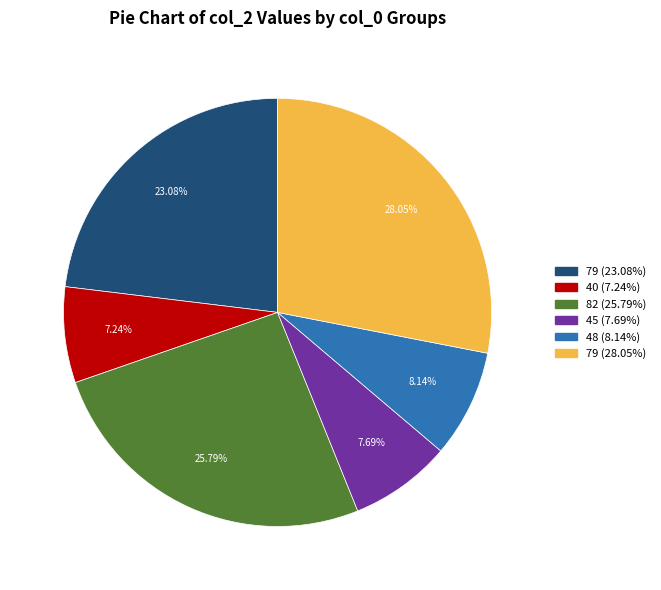

How many segments does this pie chart have?

6